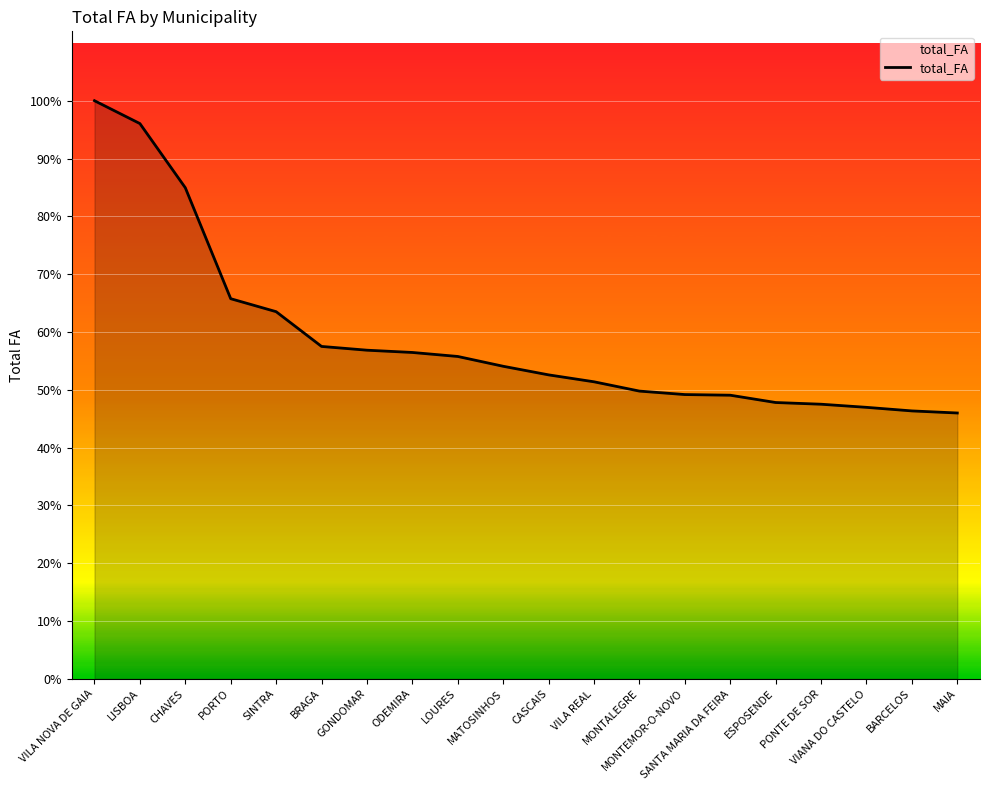

Rank the categories by value from highest to lowest.

VILA NOVA DE GAIA, LISBOA, CHAVES, PORTO, SINTRA, BRAGA, GONDOMAR, ODEMIRA, LOURES, MATOSINHOS, CASCAIS, VILA REAL, MONTALEGRE, MONTEMOR-O-NOVO, SANTA MARIA DA FEIRA, ESPOSENDE, PONTE DE SOR, VIANA DO CASTELO, BARCELOS, MAIA